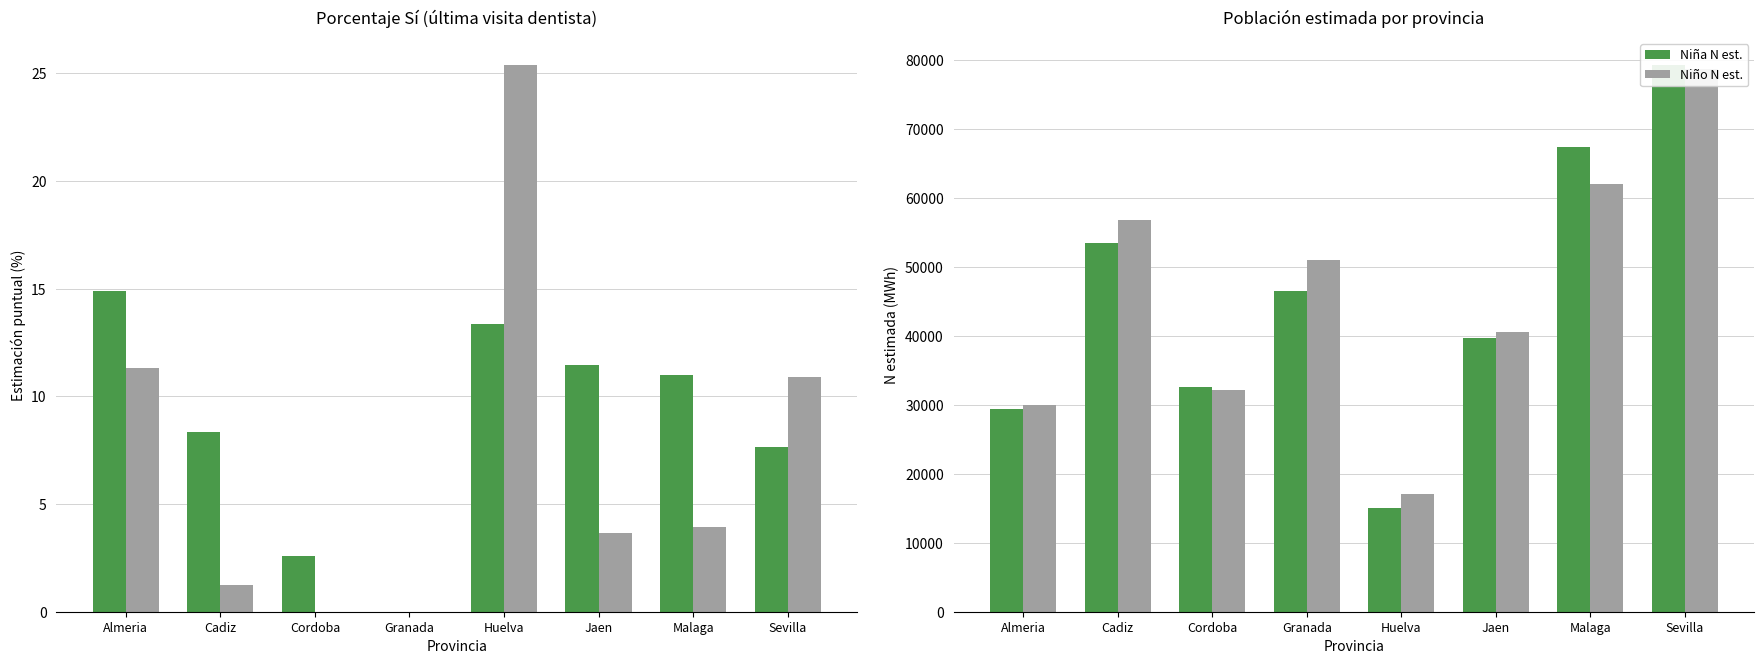

Reading left to right, what are all the values shown in this chart?

Niña (Sí %): Almeria=14.9	Cadiz=8.3	Cordoba=2.6	Granada=0.0	Huelva=13.4	Jaen=11.5	Malaga=11.0	Sevilla=7.6
Niño (Sí %): Almeria=11.3	Cadiz=1.2	Cordoba=0.0	Granada=0.0	Huelva=25.4	Jaen=3.6	Malaga=4.0	Sevilla=10.9
Niña N est.: Almeria=29344.0	Cadiz=53508.0	Cordoba=32517.0	Granada=46545.0	Huelva=15044.0	Jaen=39743.0	Malaga=67443.0	Sevilla=79252.0
Niño N est.: Almeria=29911.0	Cadiz=56733.0	Cordoba=32124.0	Granada=51003.0	Huelva=17068.0	Jaen=40570.0	Malaga=61943.0	Sevilla=78658.0